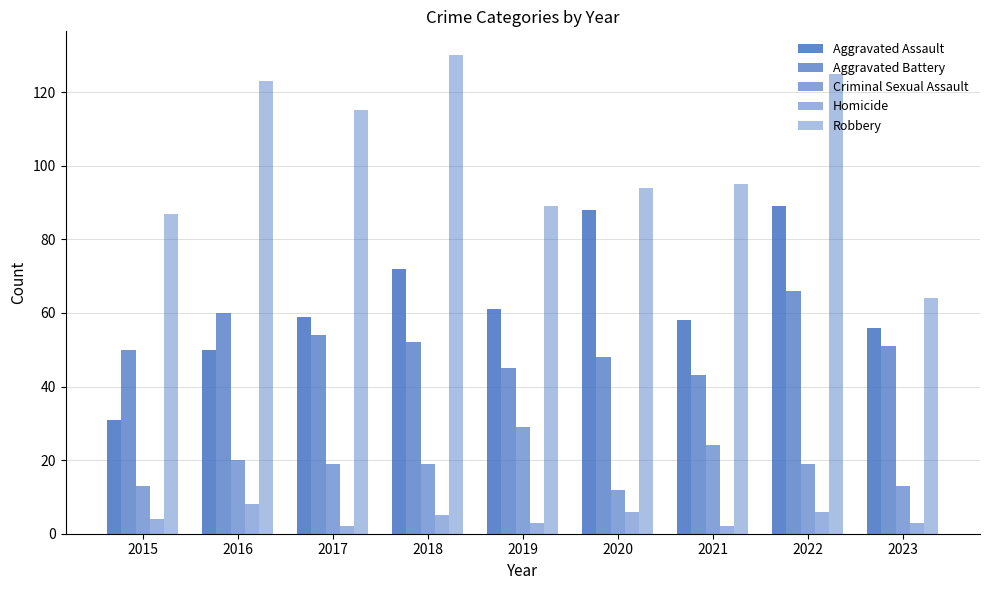

The Aggravated Battery series shows 36 at 2018. True or false?

False